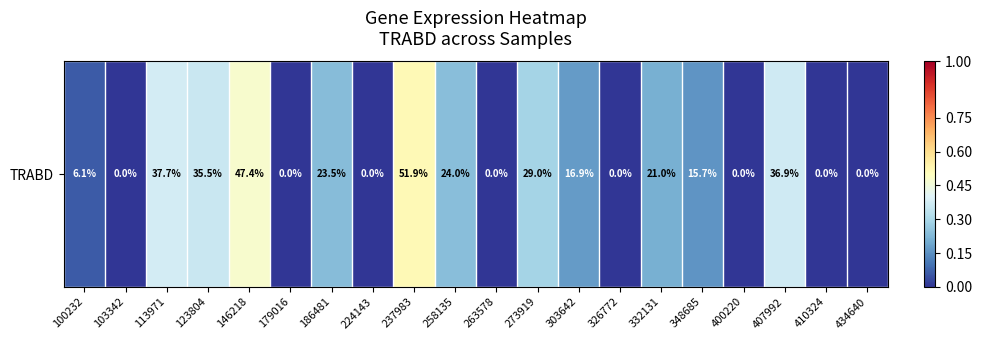

Reading left to right, what are all the values shown in this chart?

100232=0.1	103342=0.0	113971=0.4	123804=0.4	146218=0.5	179016=0.0	186481=0.2	224143=0.0	237983=0.5	258135=0.2	263578=0.0	273919=0.3	303642=0.2	326772=0.0	332131=0.2	348685=0.2	400220=0.0	407992=0.4	410324=0.0	434640=0.0